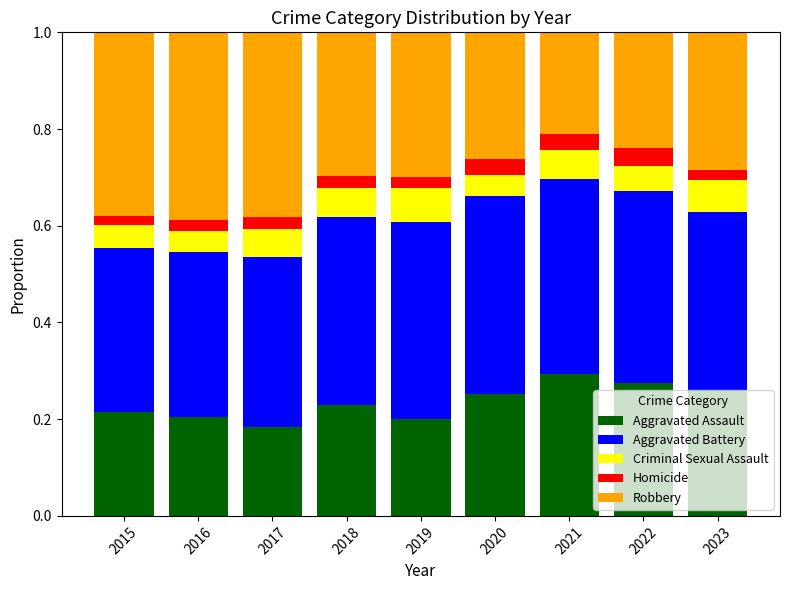

What is the sum of all Aggravated Assault values?

2.1